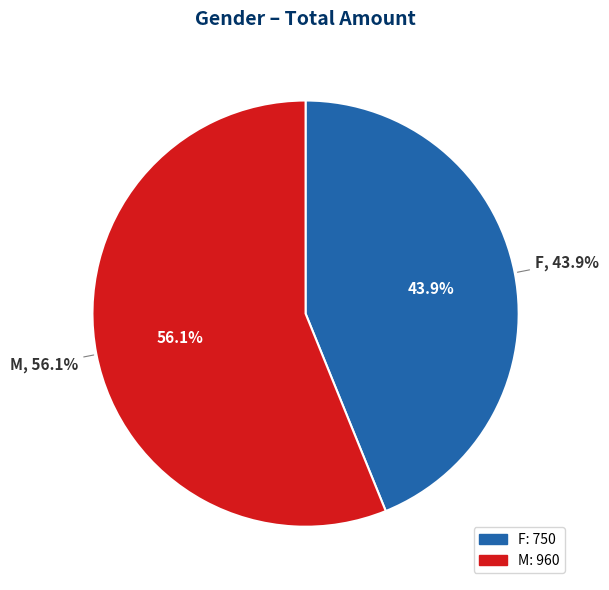

To the nearest percent, what portion does M represent?

56%